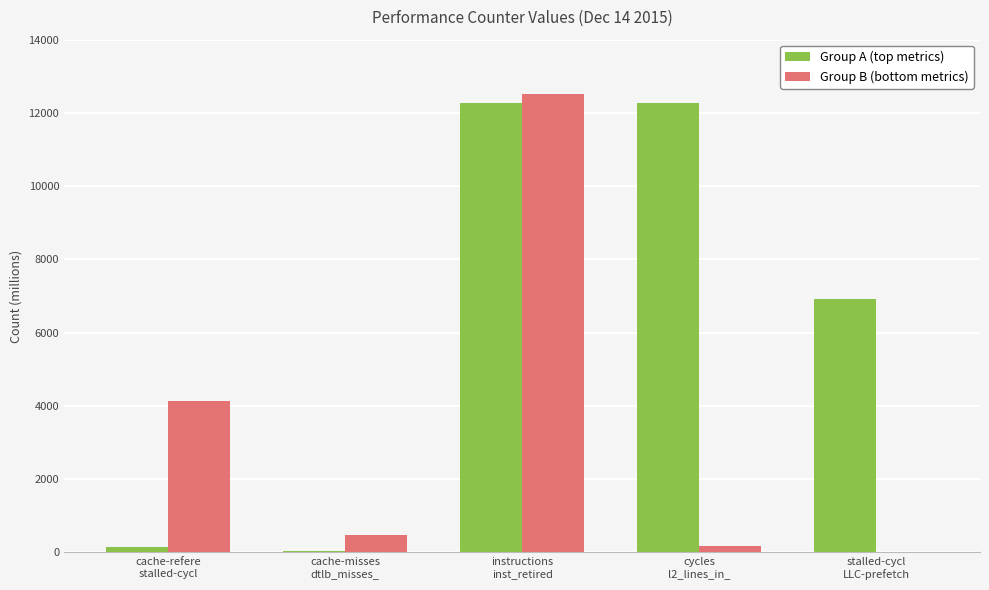

Where does the Group A (top metrics) series first go above 6927?

instructions
inst_retired